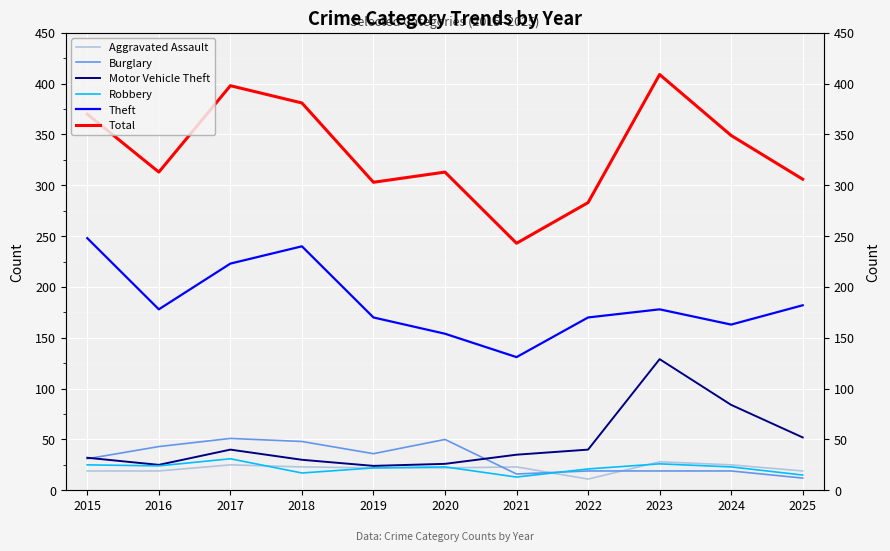

Which has a higher value, 2021 or 2016?

2021